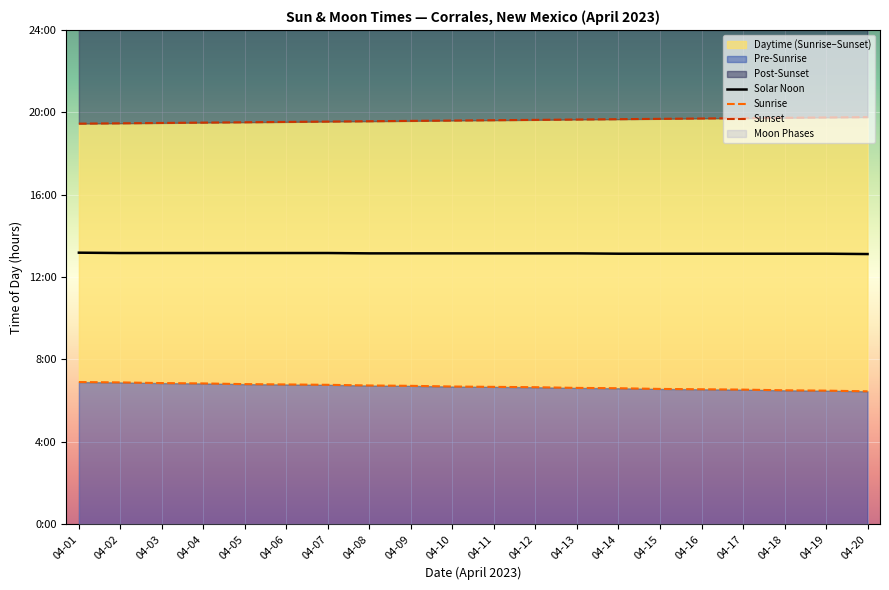

What is the sum of all Sunrise values?

133.6